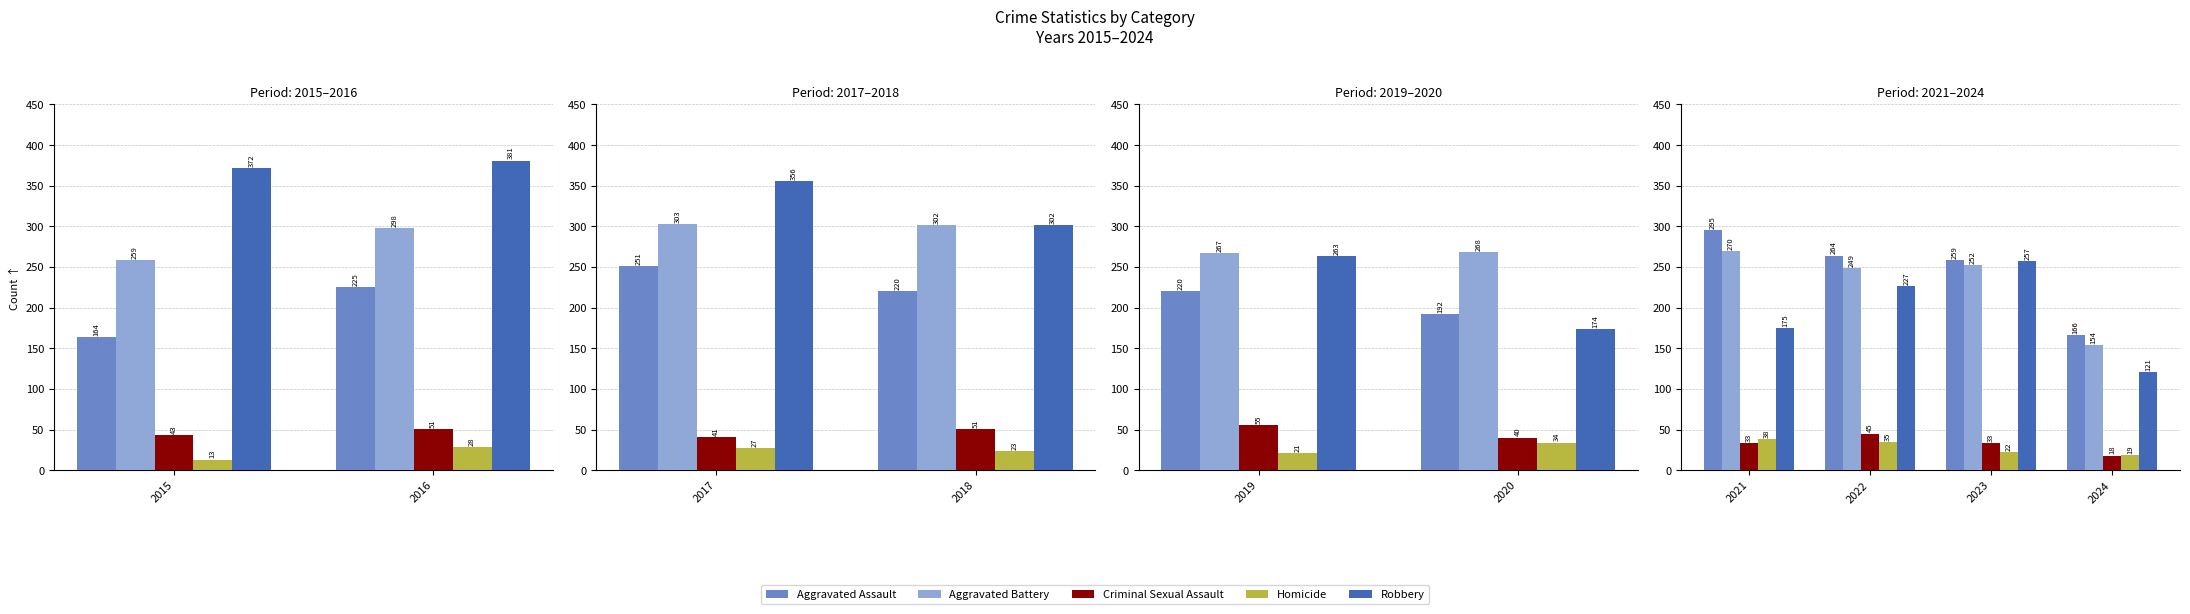

What is the approximate value of Robbery at 2023, to the nearest 5?

255